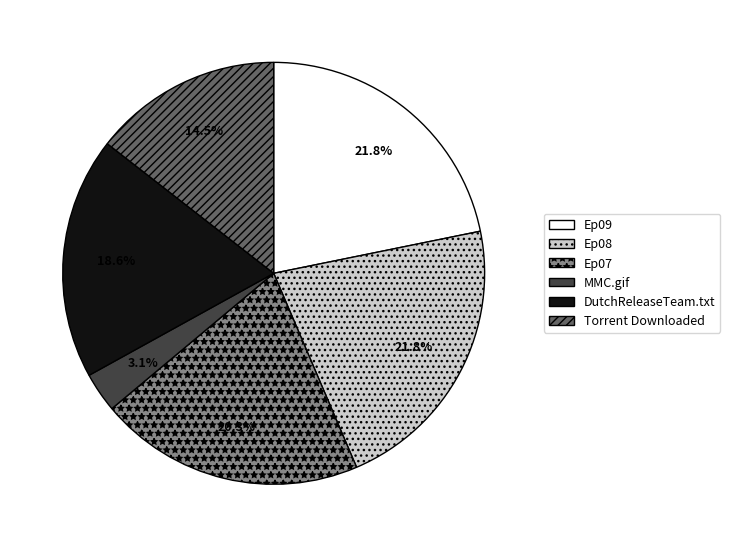

How many slices are in this pie chart?

6